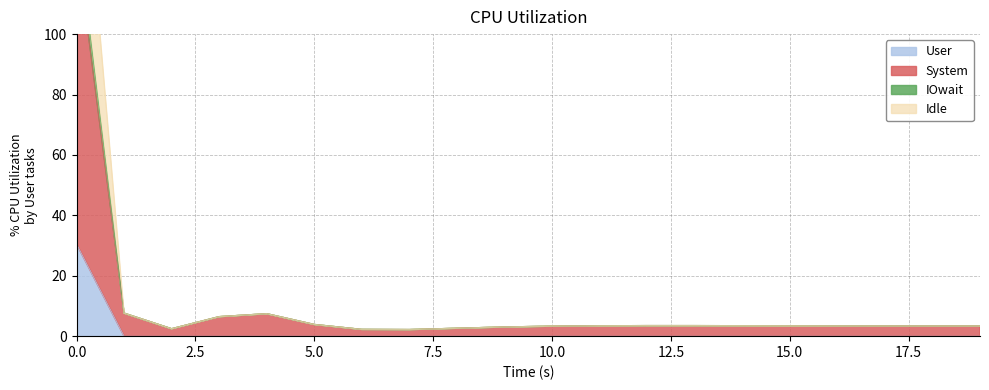

What is the greatest value displayed?

190.0